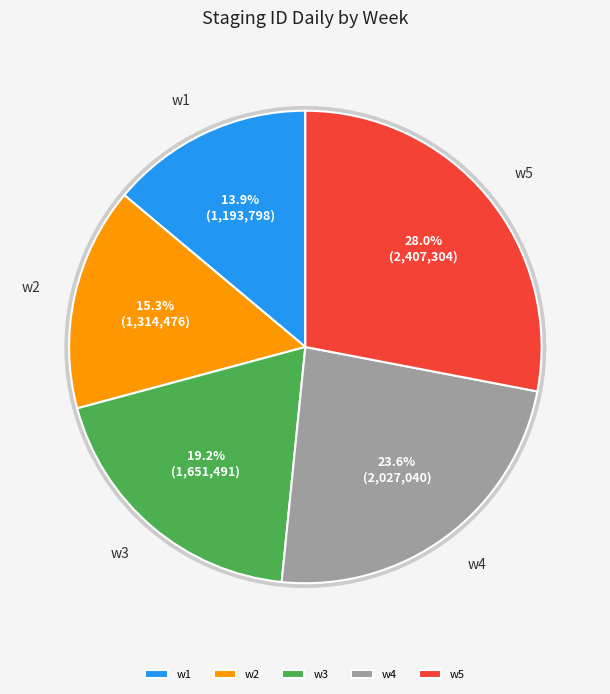

Rank the categories by value from lowest to highest.

w1, w2, w3, w4, w5